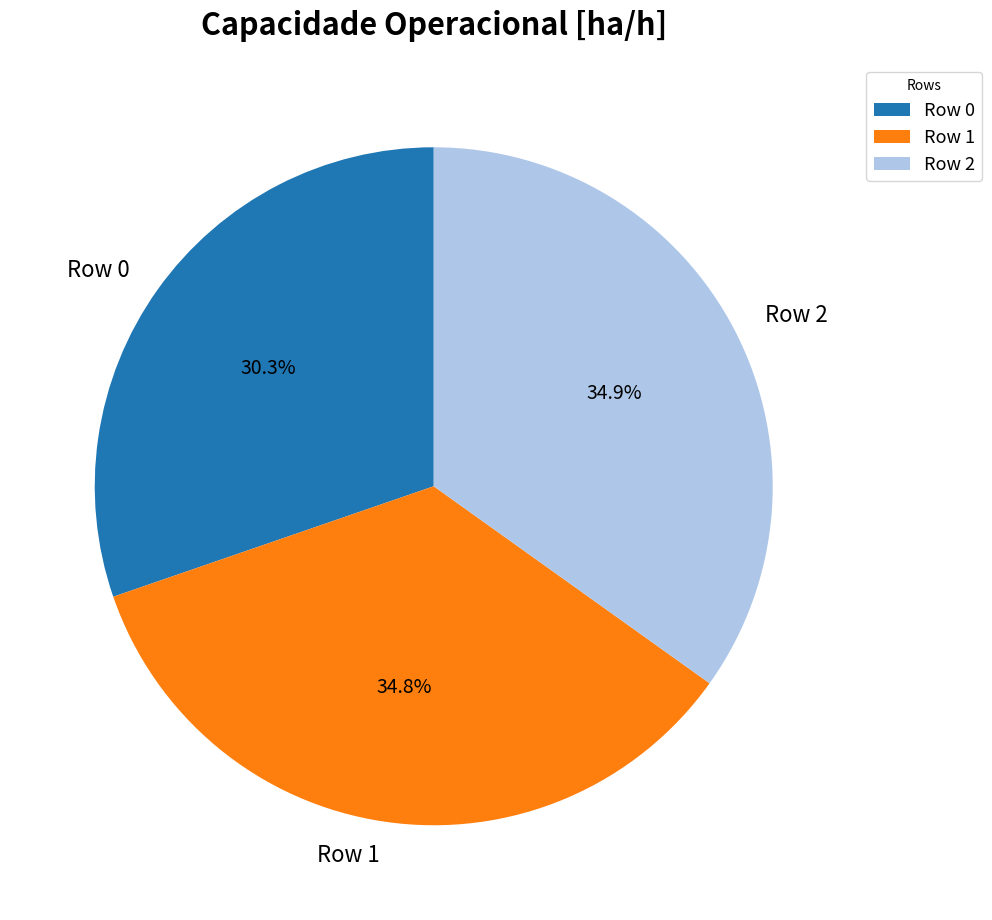

What is the smallest slice in the pie chart?

Row 0